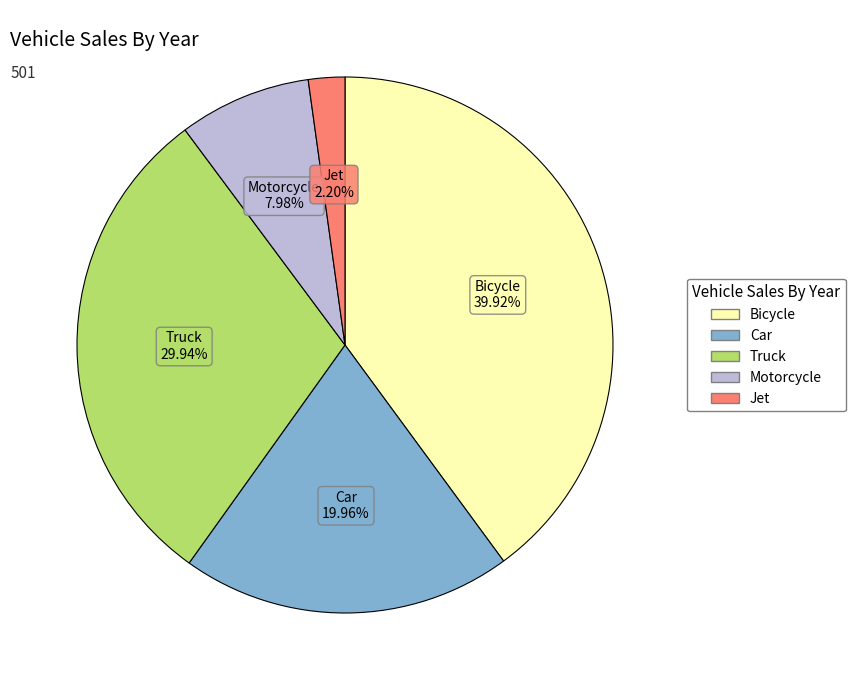

Is there a majority slice in this chart?

No